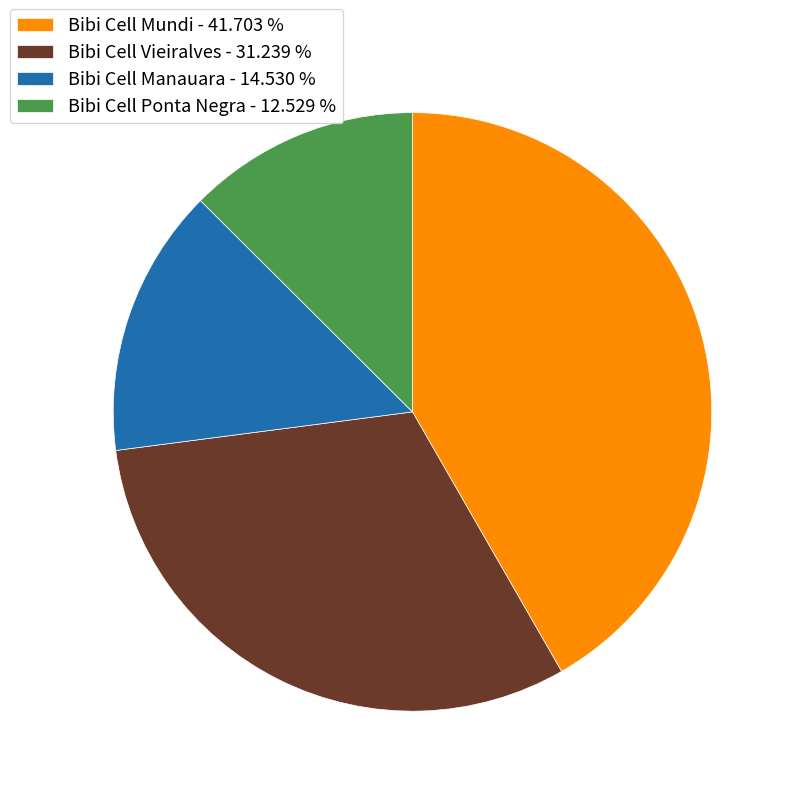

Is the sum of Bibi Cell Manauara - 14.530 % and Bibi Cell Vieiralves - 31.239 % greater than half?

No